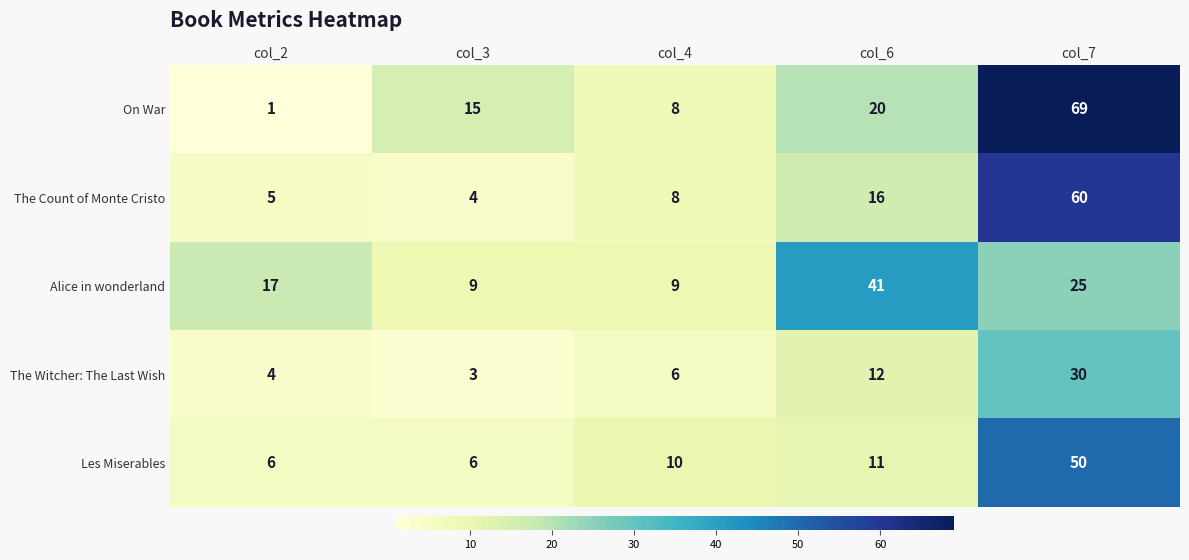

Between col_2 and col_7, which series saw the biggest shift?

On War